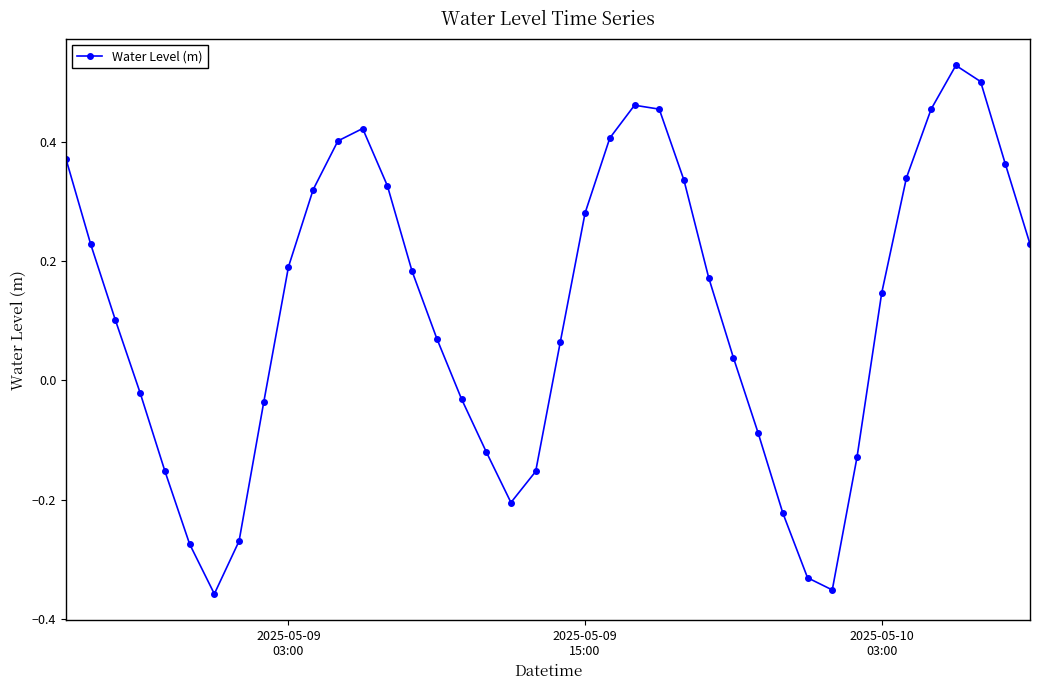

How many points are higher than both their immediate neighbors (excluding endpoints)?

3